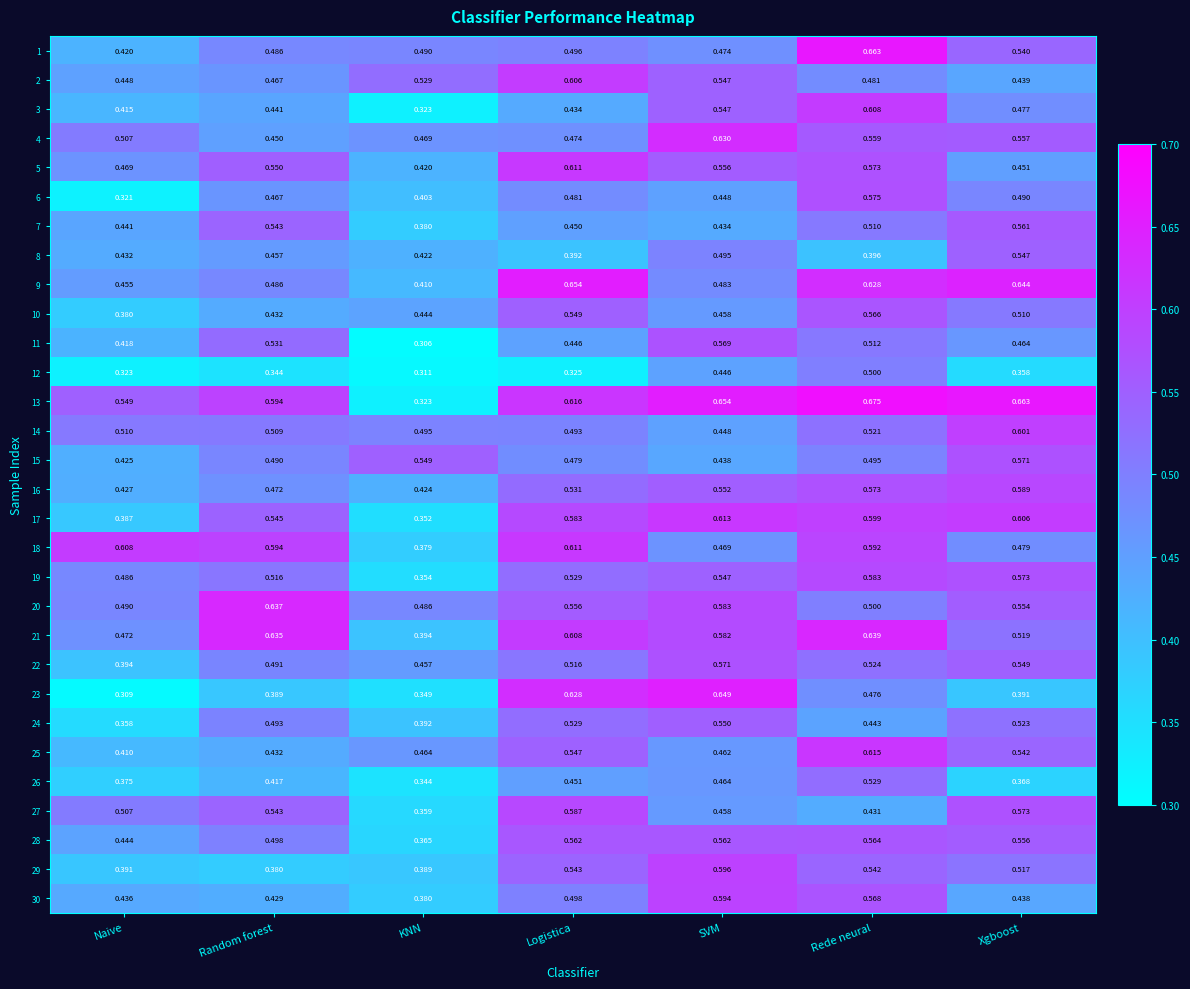

At which label is 16 closest to 0?

KNN